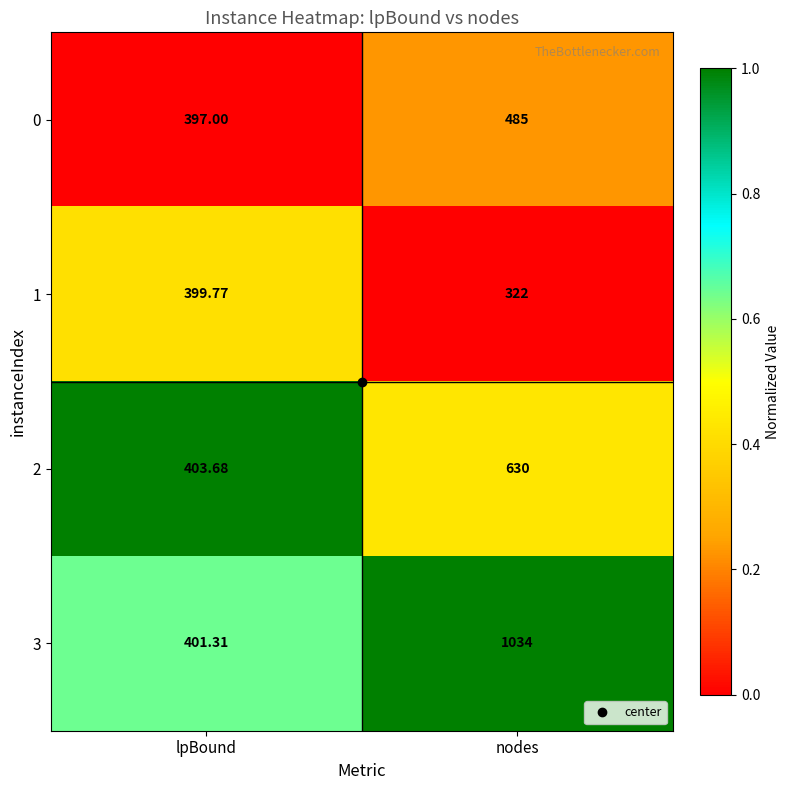

What is the maximum value shown in the chart?

1034.0